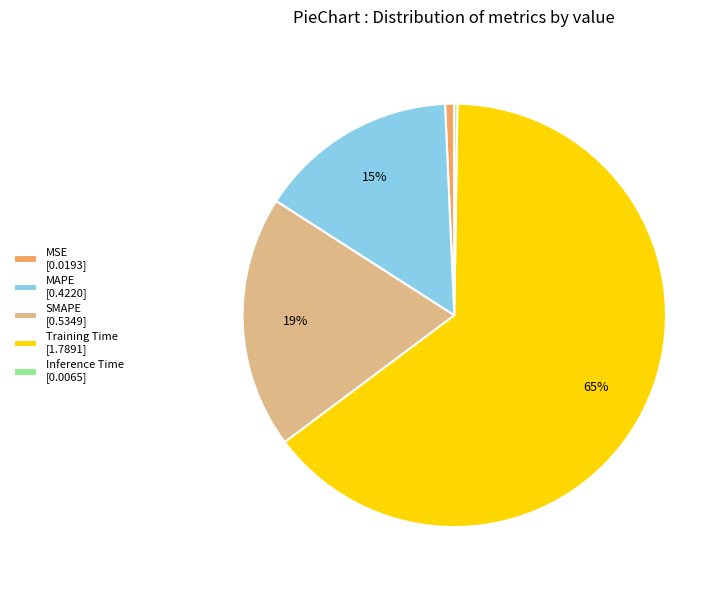

Which slice is the largest?

Training Time